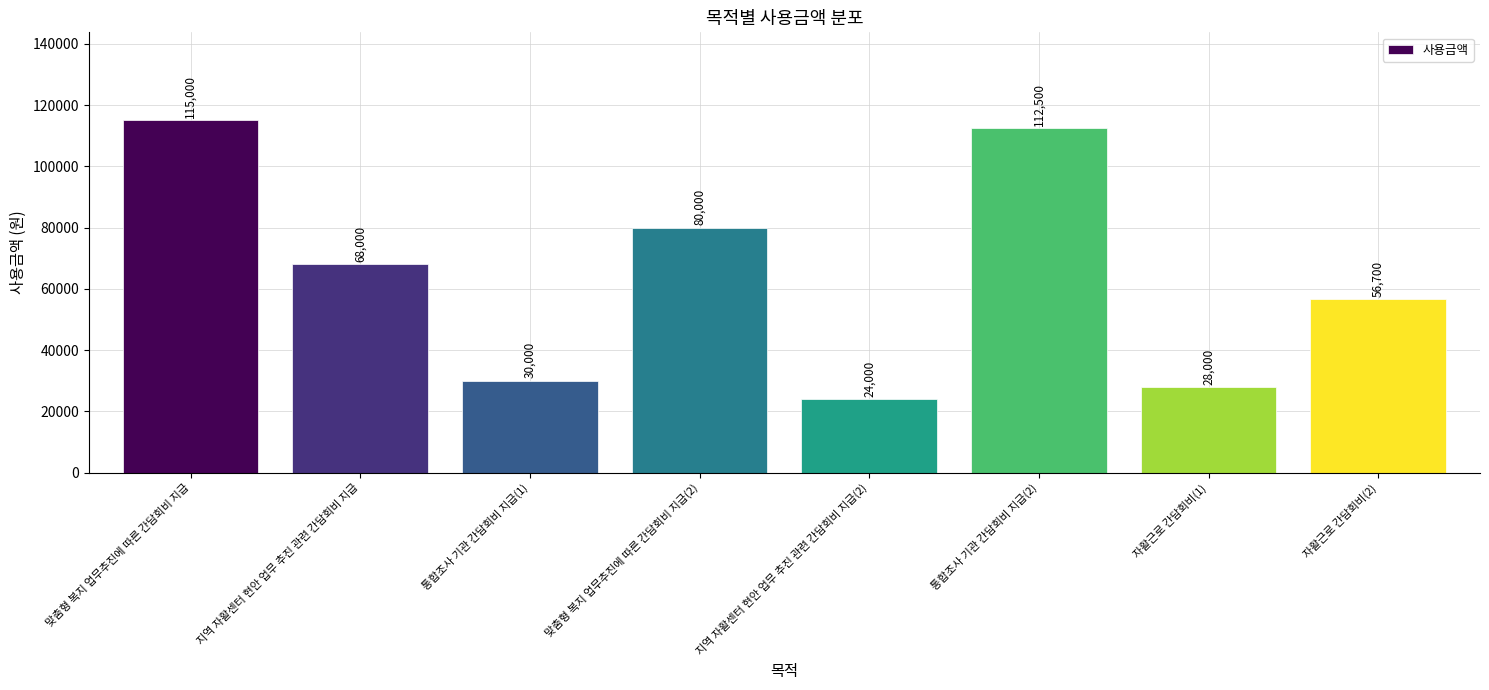

Is it true that the value at 맞춤형 복지 업무추진에 따른 간담회비 지급(2) is 133883?

False